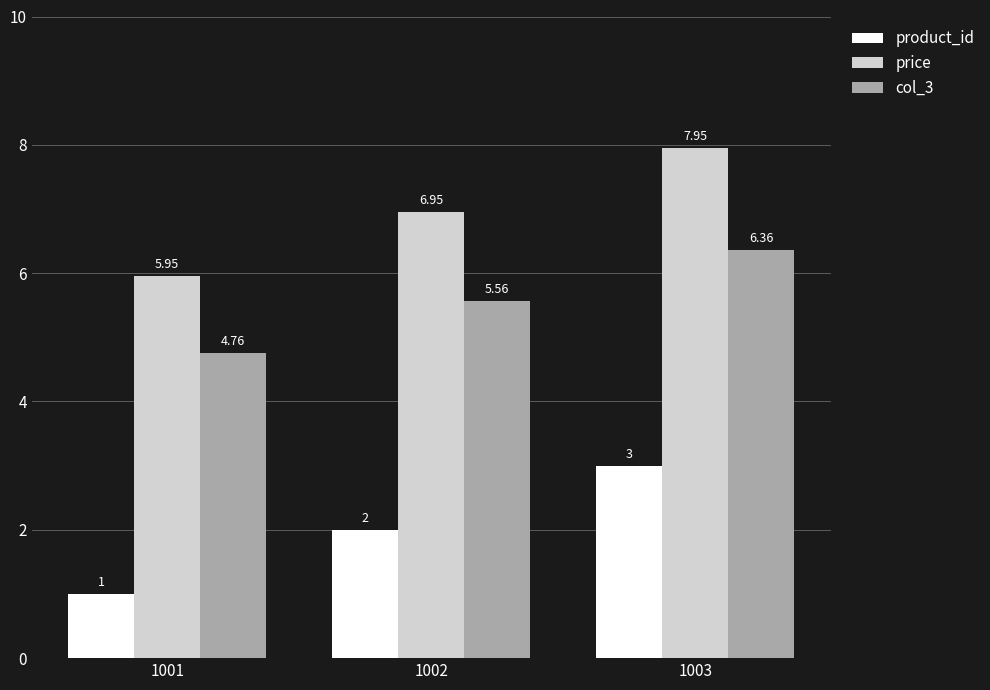

At 1003, list the series in order from largest to smallest.

price, col_3, product_id